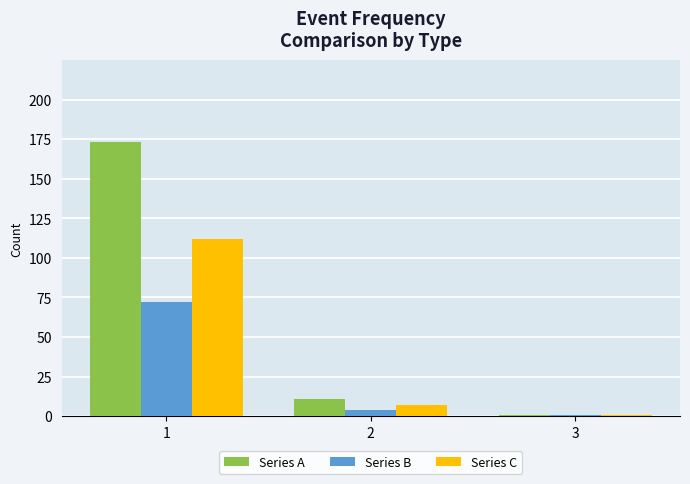

Does the chart contain any negative values?

No